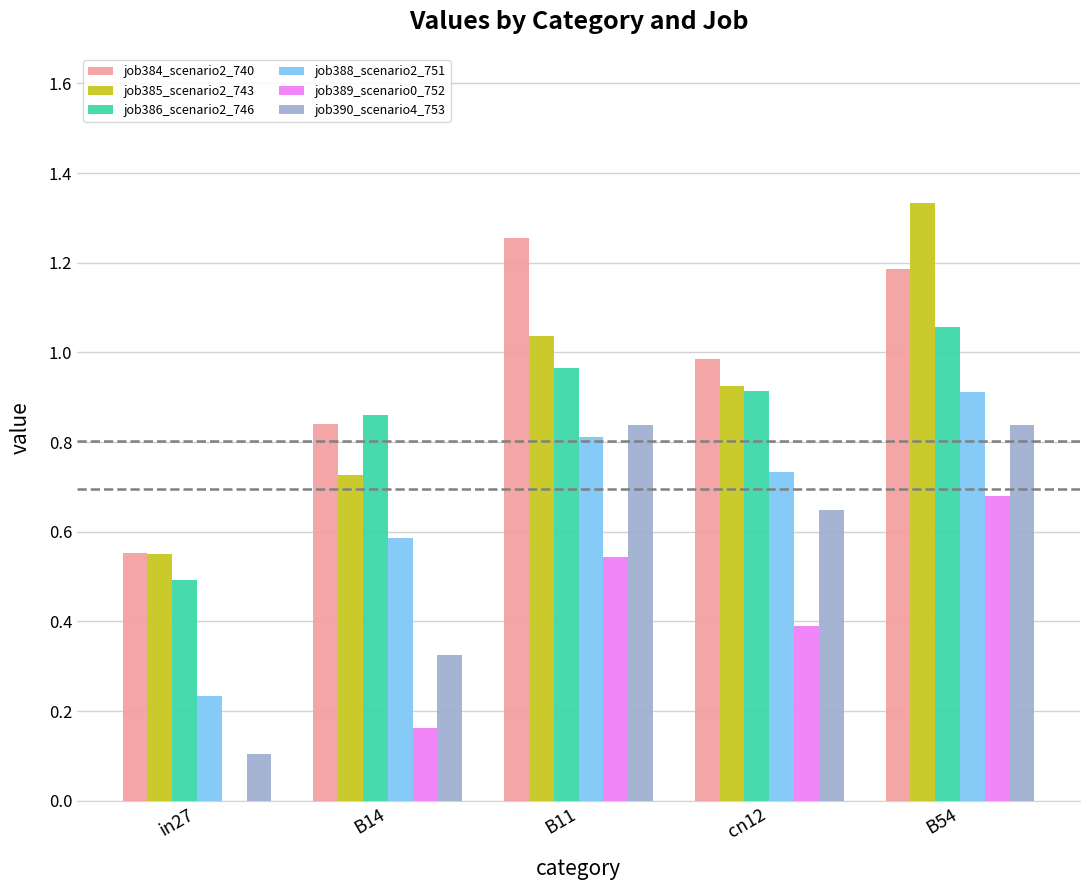

Which series has the largest range (max minus min)?

job385_scenario2_743